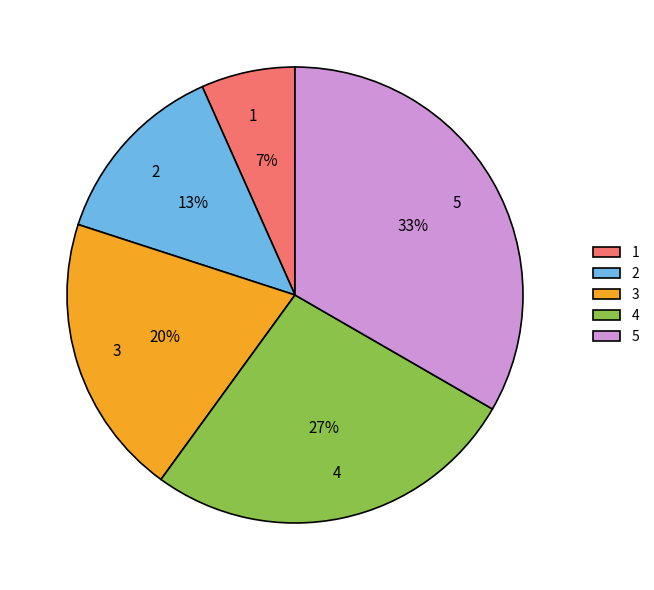

To the nearest percent, what portion does 2 represent?

13%